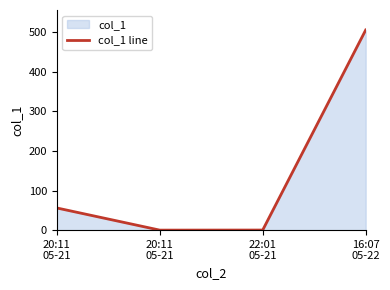

At which category does the chart reach its peak across all series?

16:07
05-22